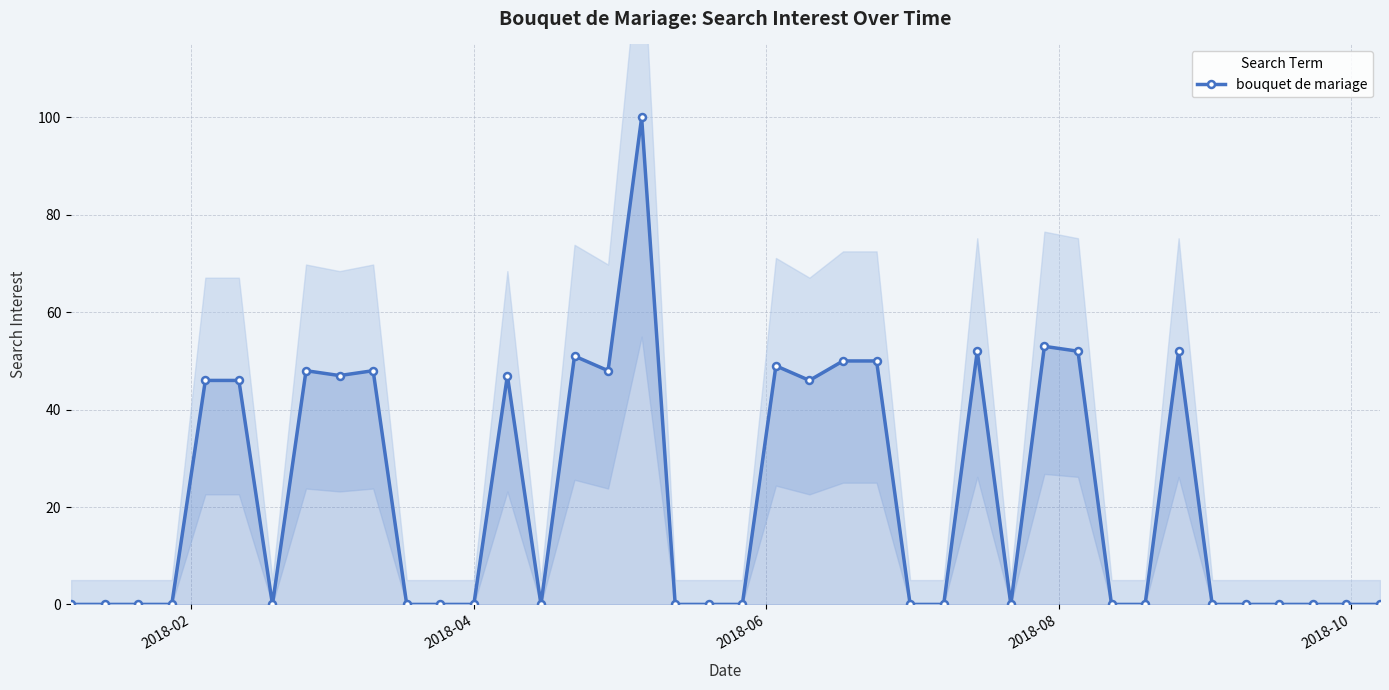

What is the difference between the second highest and second lowest values?

53